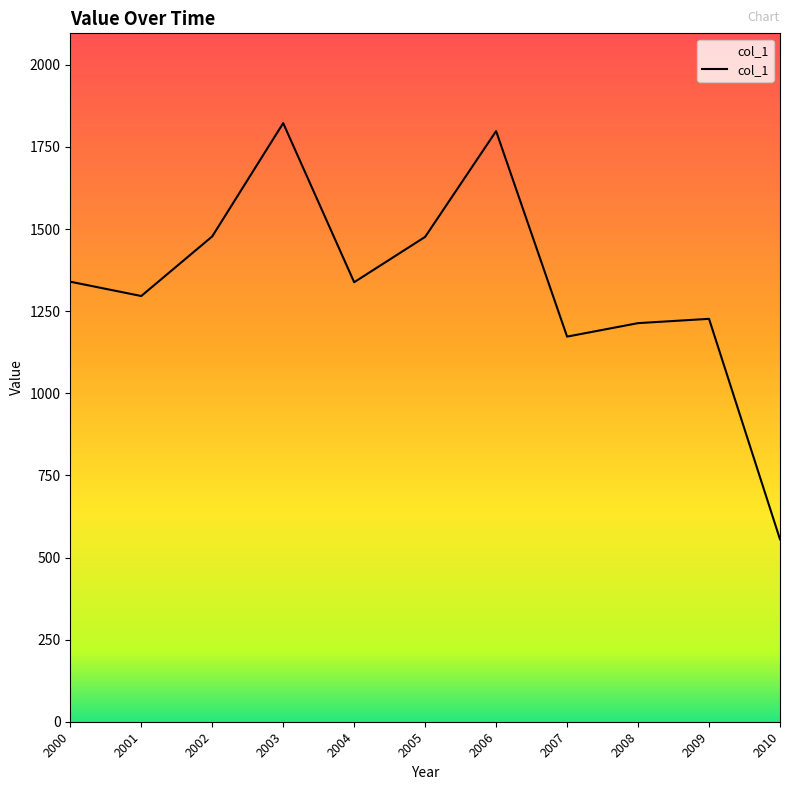

What is the sum of all values?

14717.4